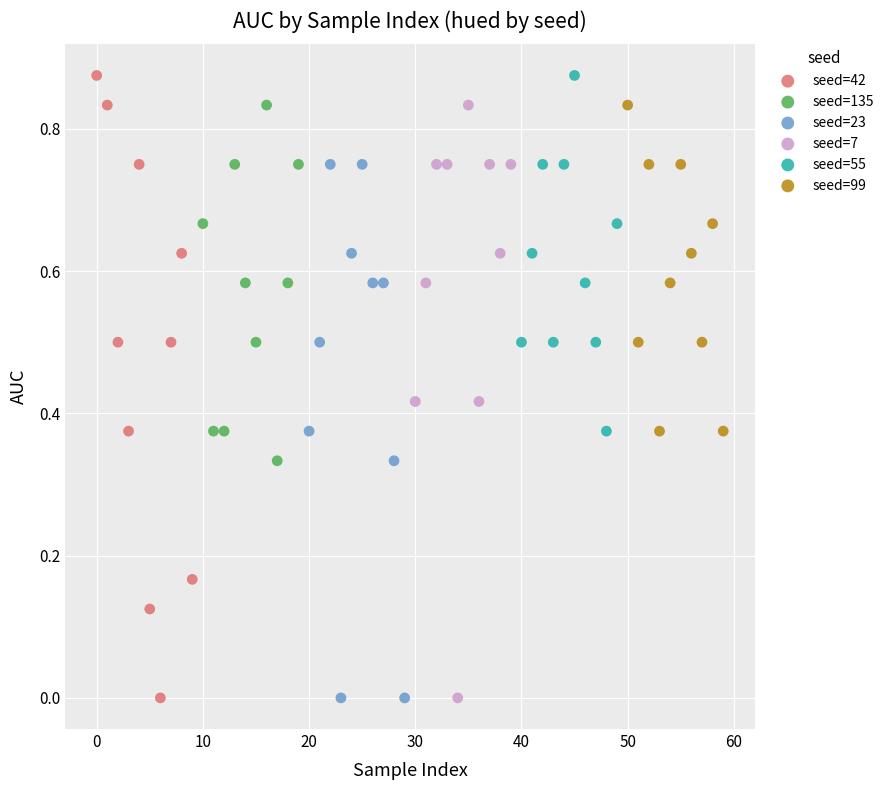

Which series has the largest Y range (max minus min)?

seed=42